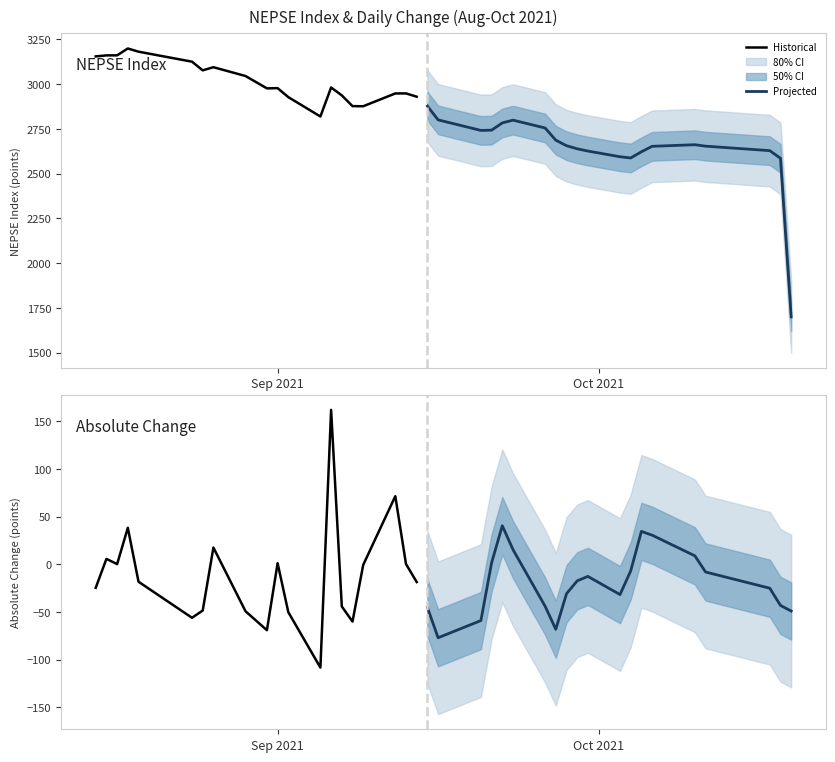

List the series in order of their peak value, highest first.

Historical, Projected